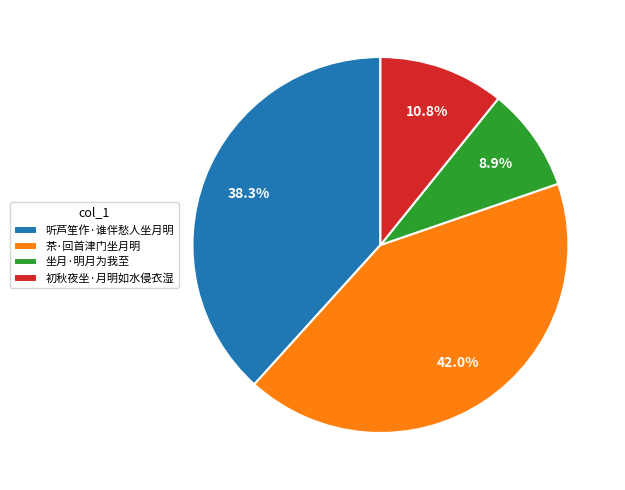

To the nearest percent, what is the difference between the largest and smallest slice percentages?

33%